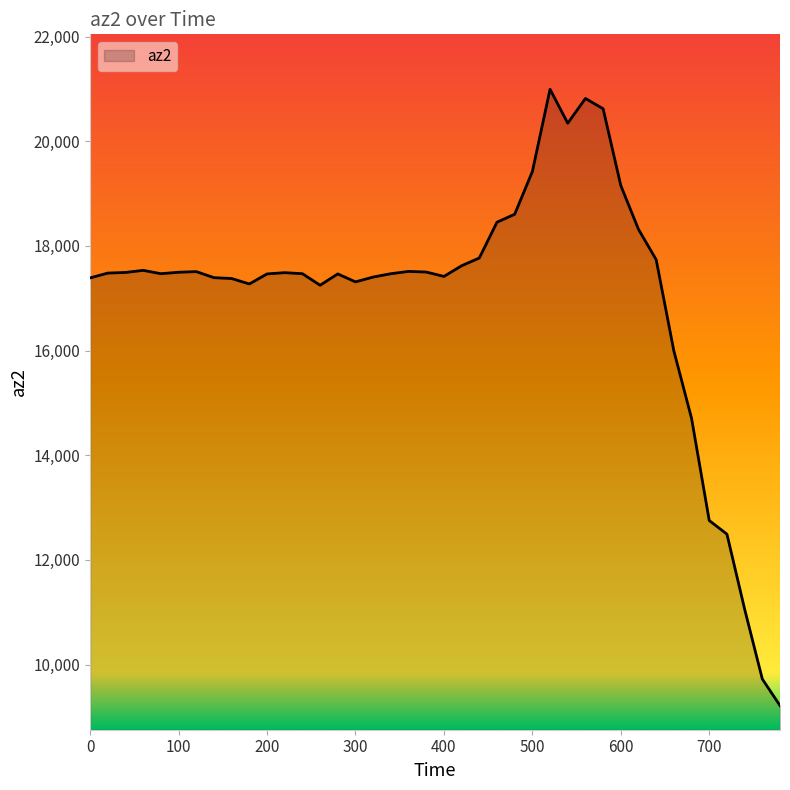

What is the minimum value shown in the chart?

9216